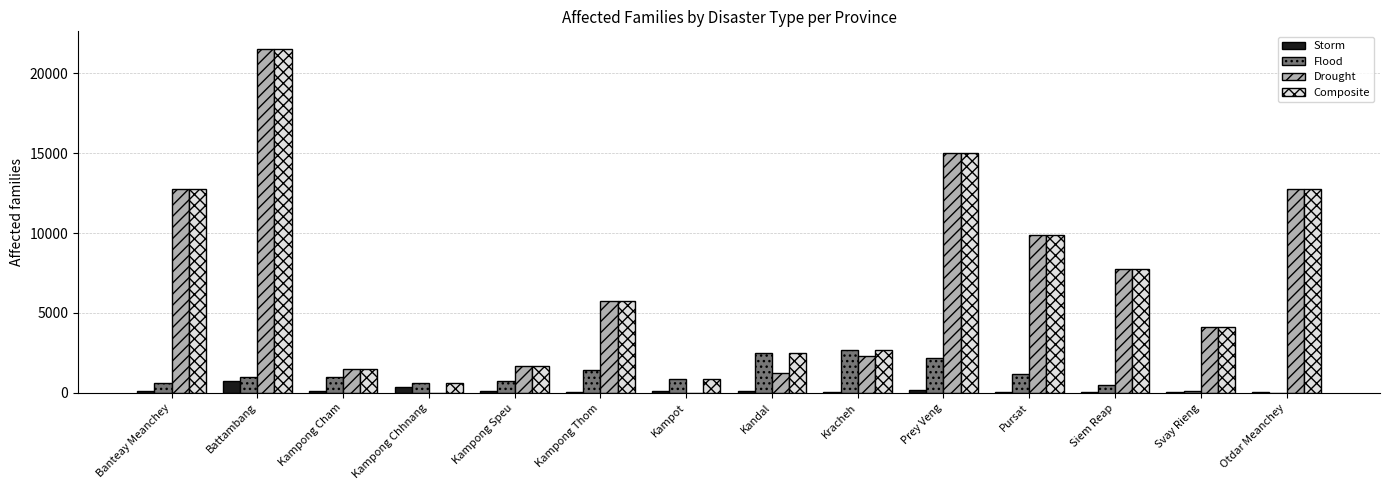

At which category is the sum across all series the highest?

Battambang